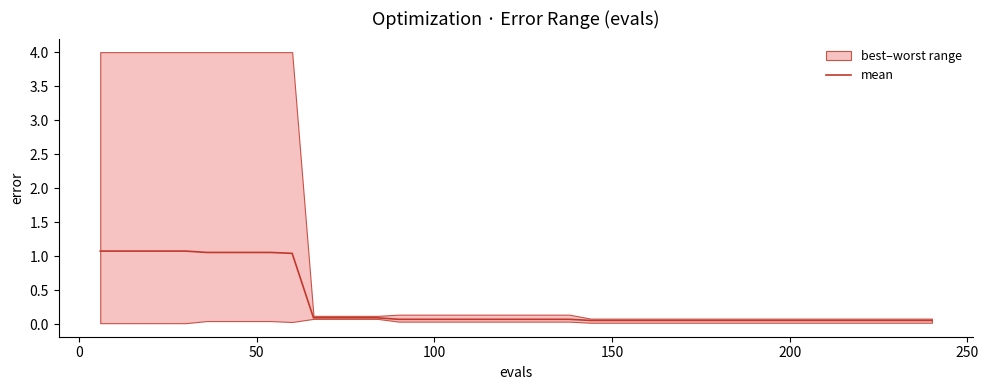

Reading right to left, list all the values displayed in this chart.

0.1	0.1	0.1	0.1	0.1	0.1	0.1	0.1	0.1	0.1	0.1	0.1	0.1	0.1	0.1	0.1	0.1	0.1	0.1	0.1	0.1	0.1	0.1	0.1	0.1	0.1	0.1	0.1	0.1	0.1	1.0	1.1	1.1	1.1	1.1	1.1	1.1	1.1	1.1	1.1